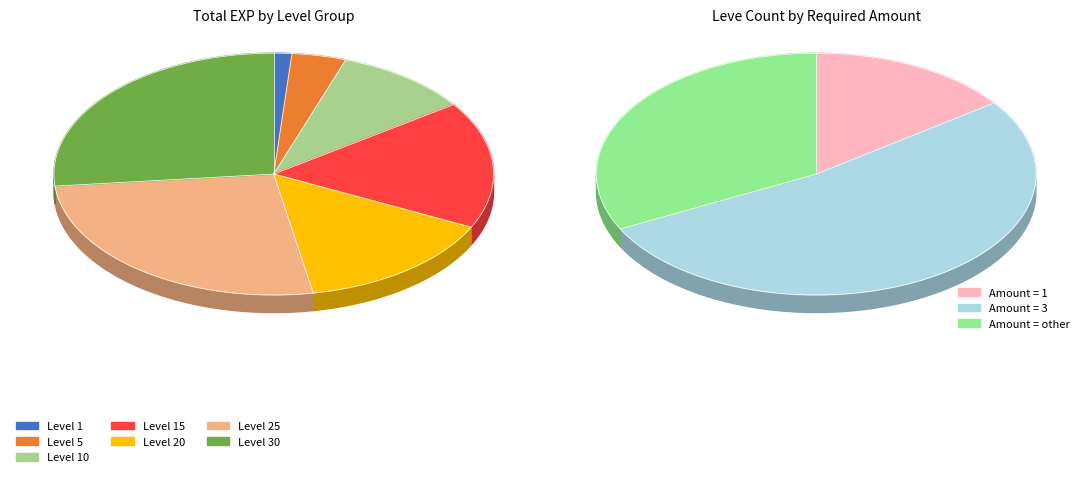

Approximately how many times larger is the value at 10 compared to 20?

0.7